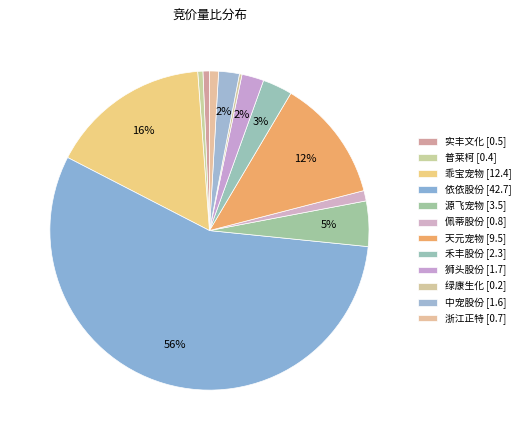

The 实丰文化 slice represents 11% of the pie. True or false?

False